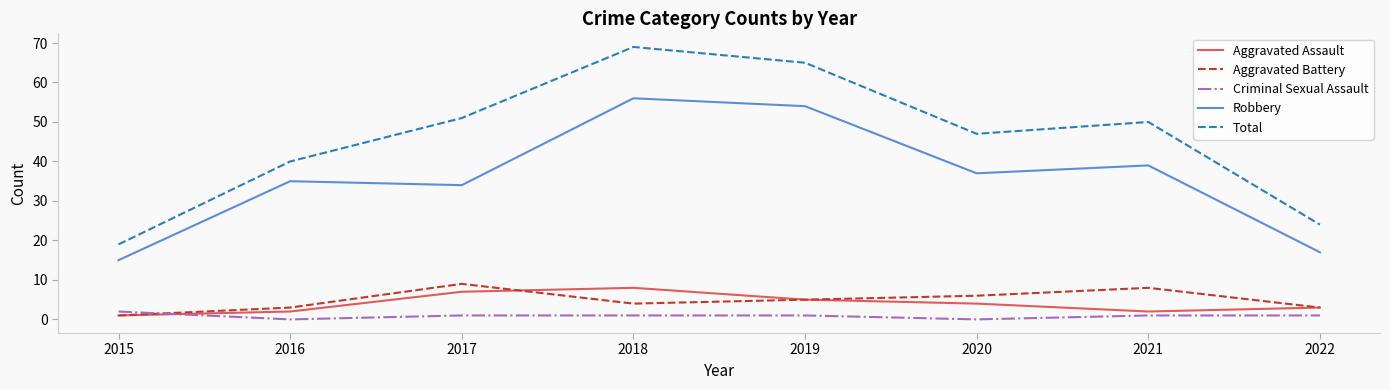

True or false: Robbery has a value of 39 at 2021.

True